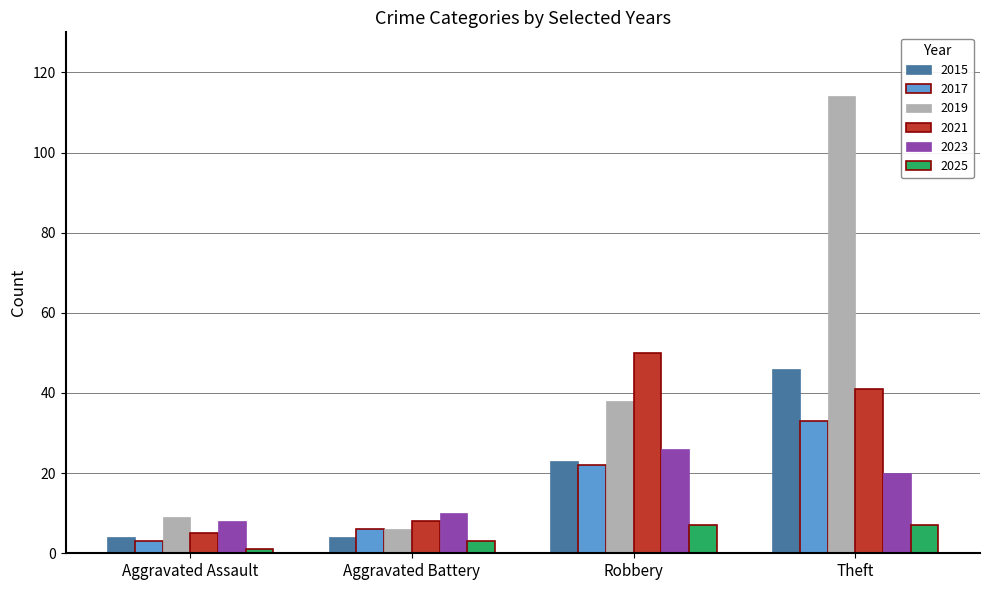

What is the spread (max minus min) of values at Theft?

107